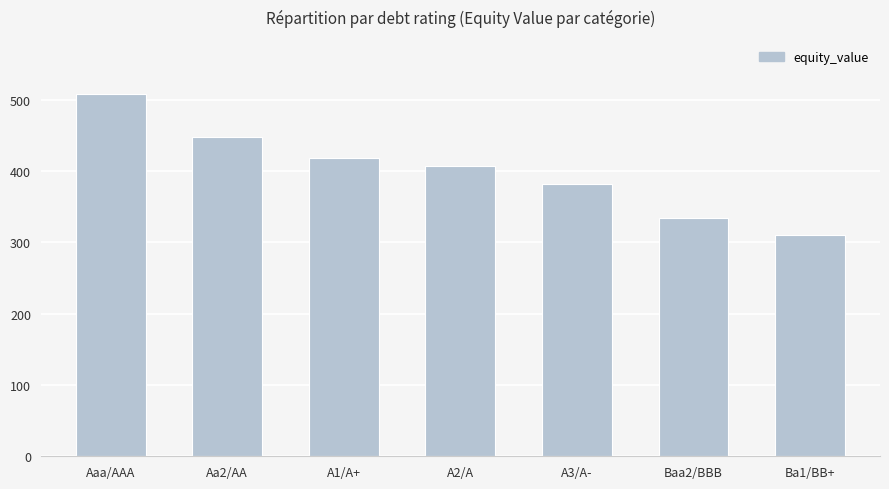

Approximately how many times larger is the value at Baa2/BBB compared to A1/A+?

0.8